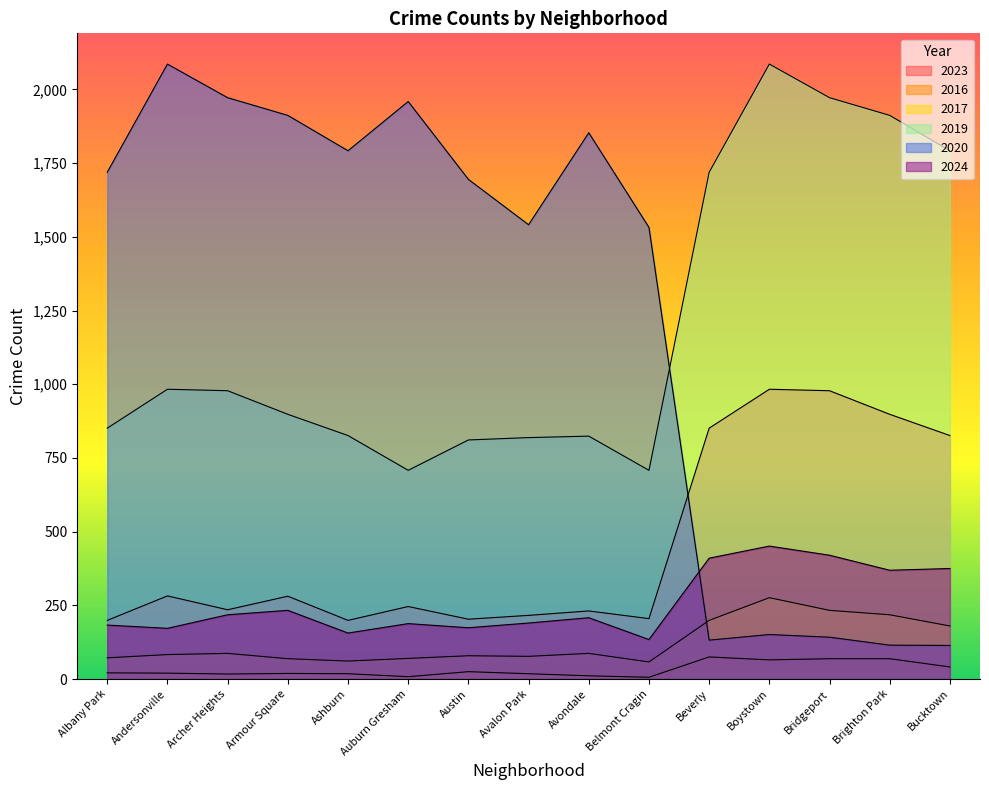

Count the number of data series in this chart.

6